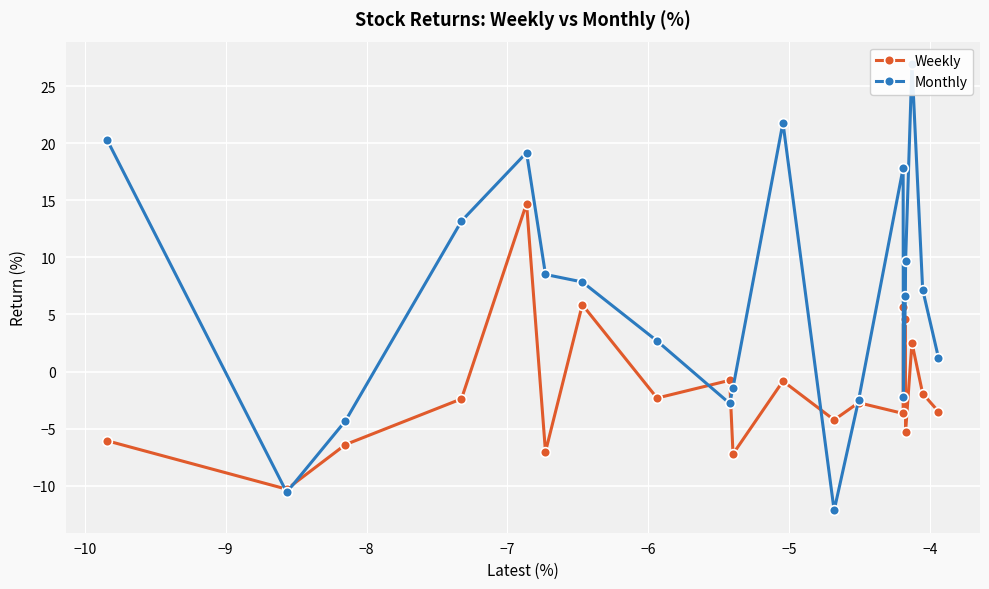

In Weekly, how many points are higher than both neighbors (excluding endpoints)?

7